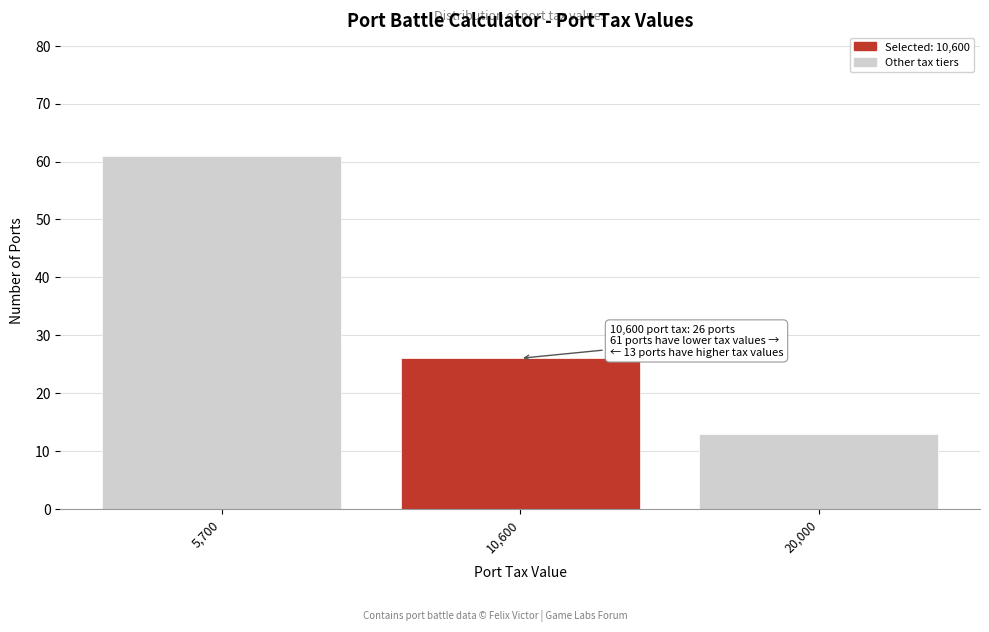

Reading left to right, extract all data points from this chart.

61	26	13